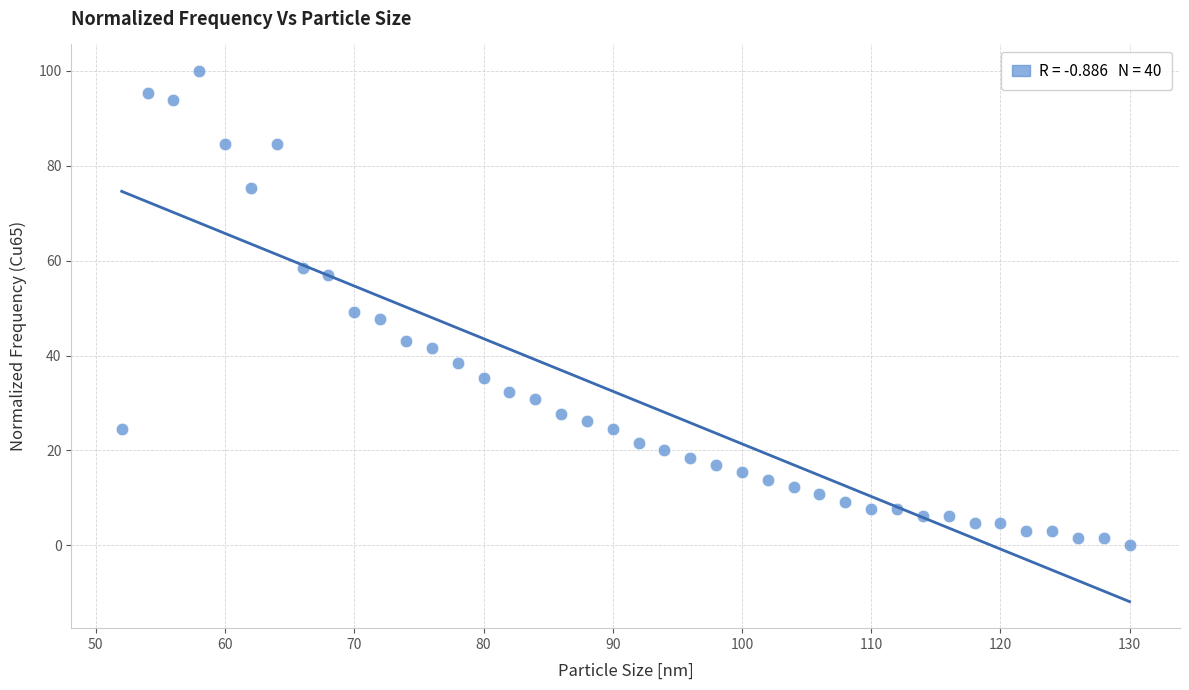

What is the range of X values (max minus min)?

78.0